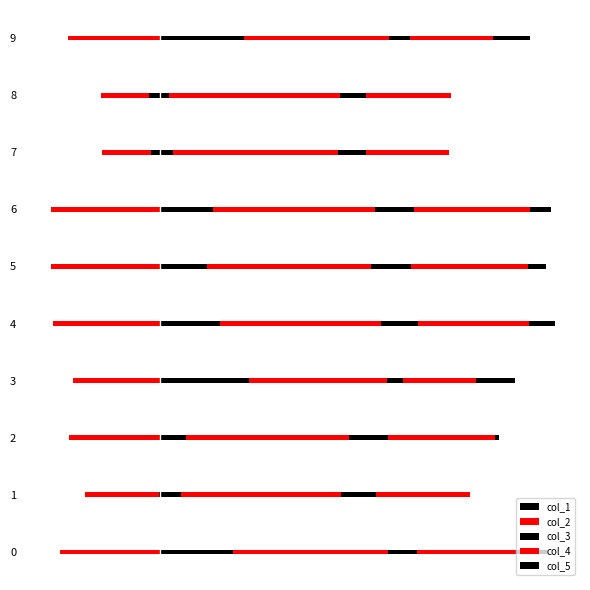

Which series has the largest range (max minus min)?

col_1